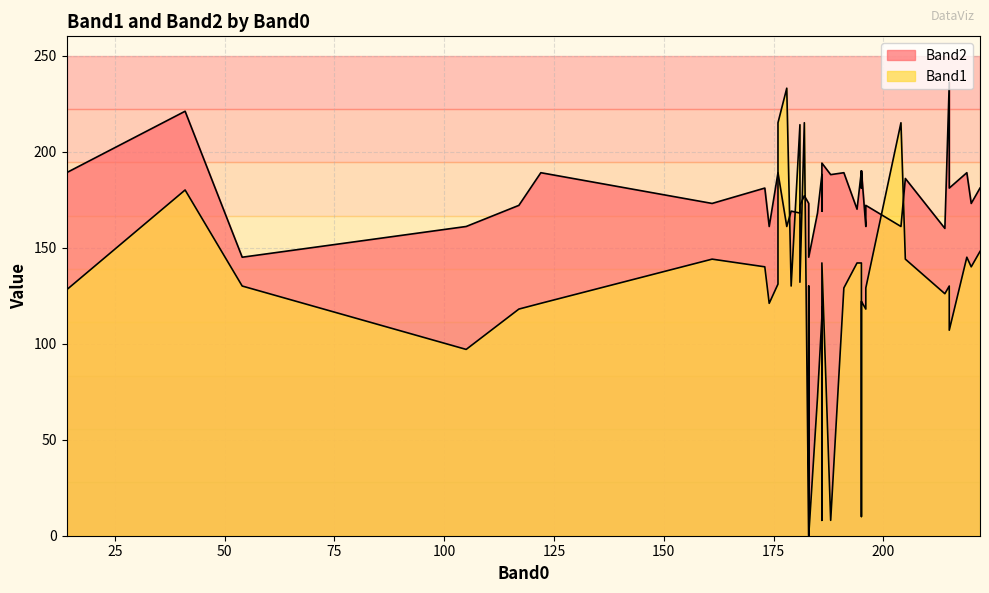

In Band2, how many points are higher than both neighbors (excluding endpoints)?

14